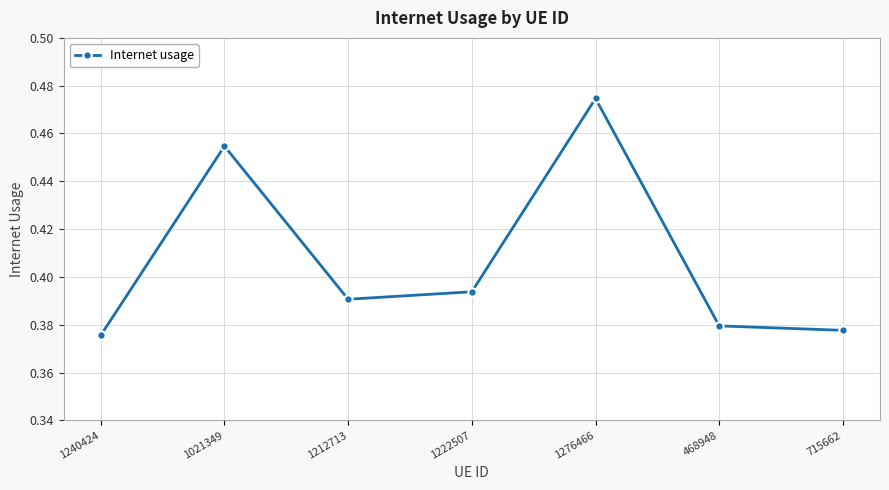

Rank the categories by value from lowest to highest.

1240424, 715662, 468948, 1212713, 1222507, 1021349, 1276466